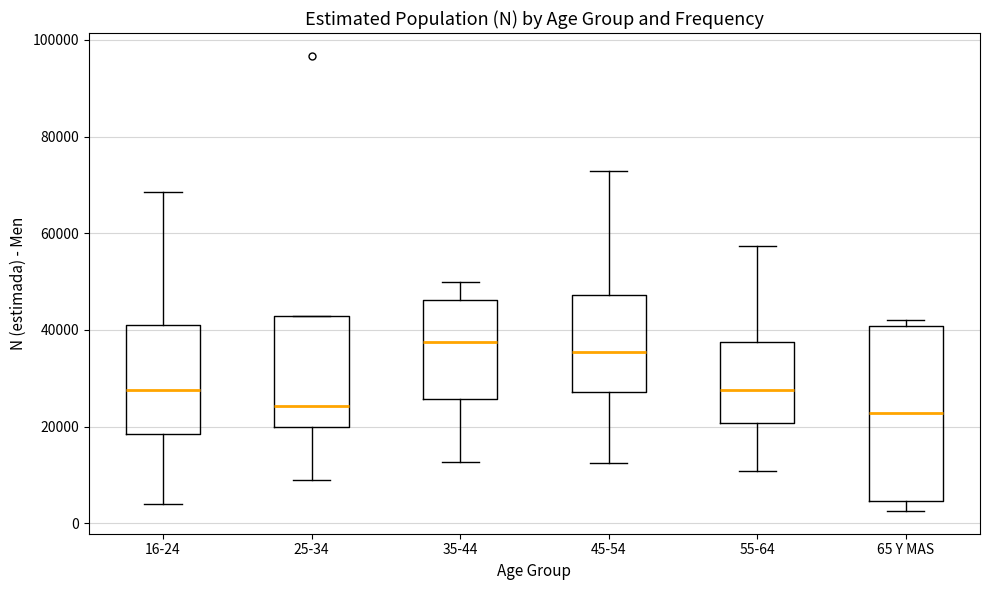

Which box is the tallest, from its lower edge to its upper edge?

65 Y MAS